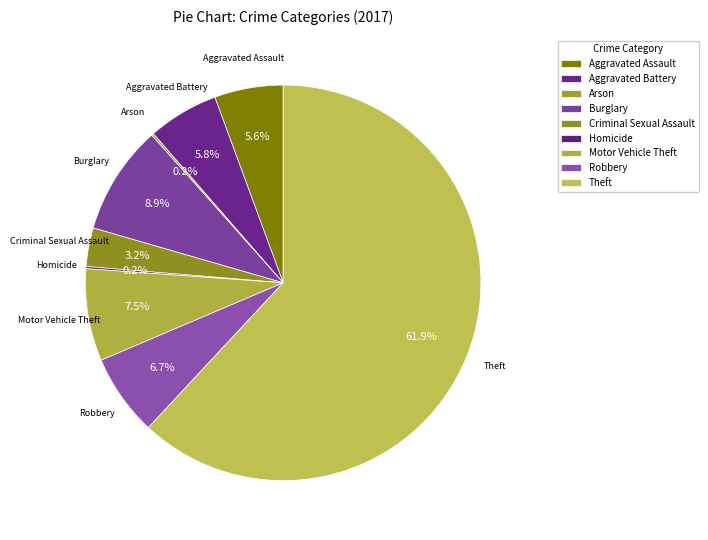

How many segments does this pie chart have?

9